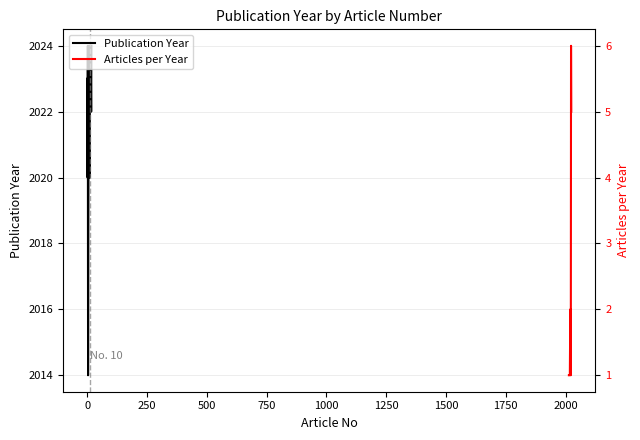

What is the value of the 16th point from the left?

2023